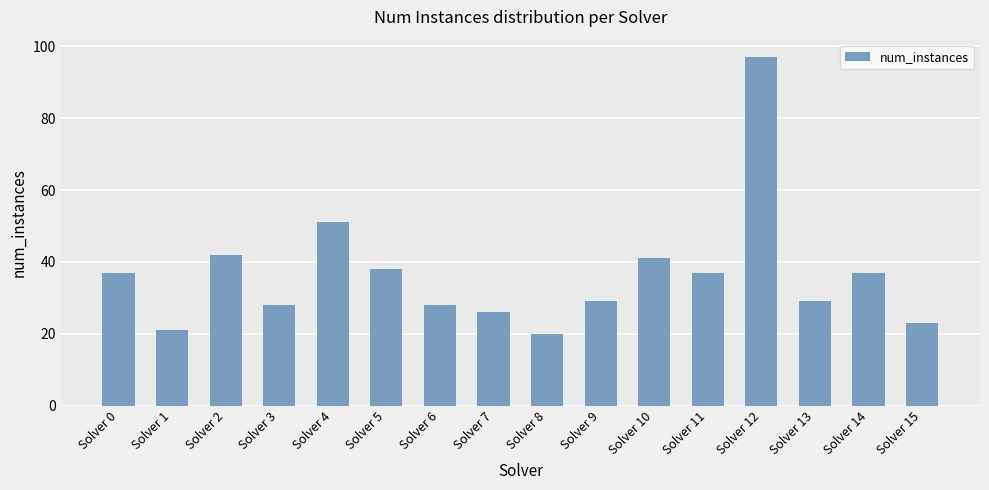

Where is the data nearest to the value 58?

Solver 4